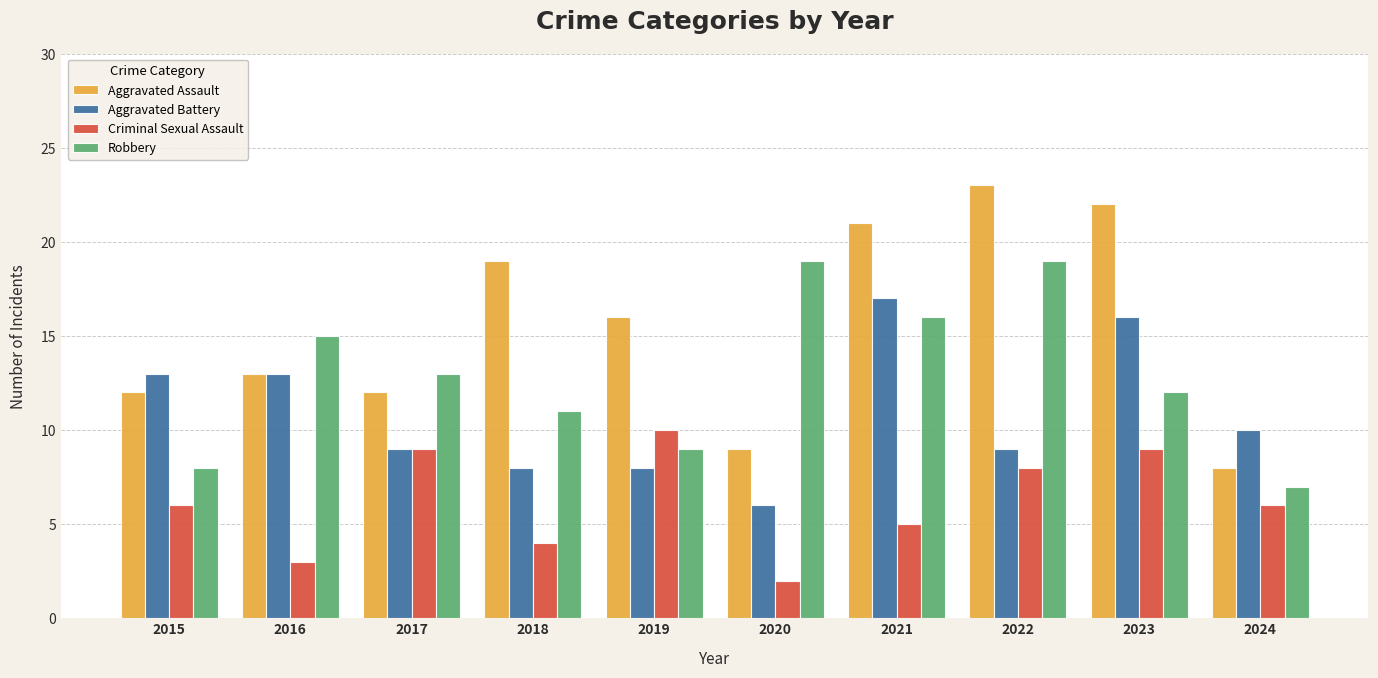

How many groups of bars are there?

10